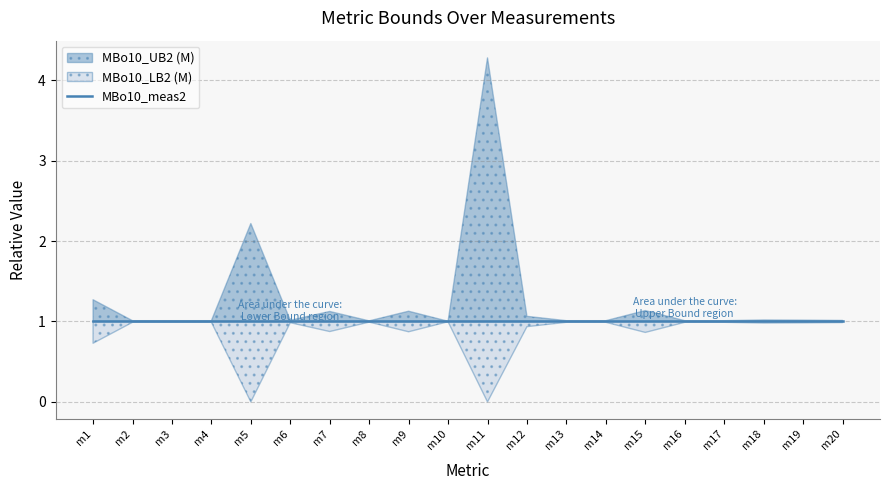

How many lines are shown in the chart?

3